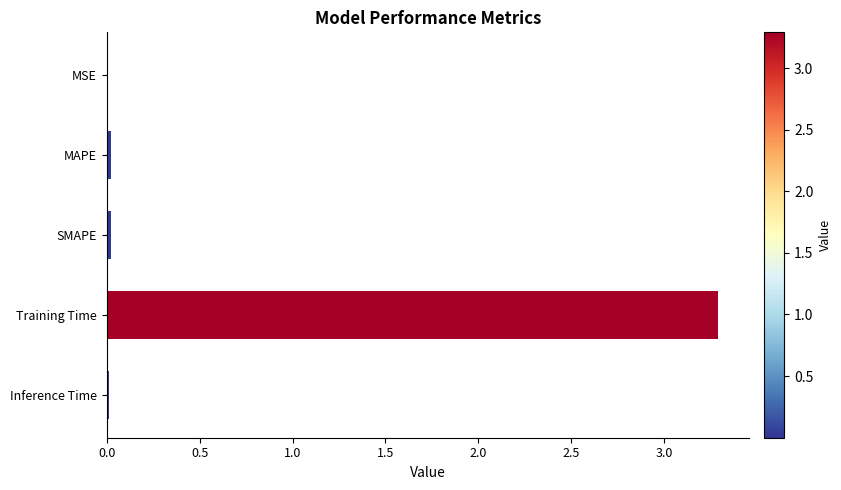

Which has a higher value, Training Time or MSE?

Training Time